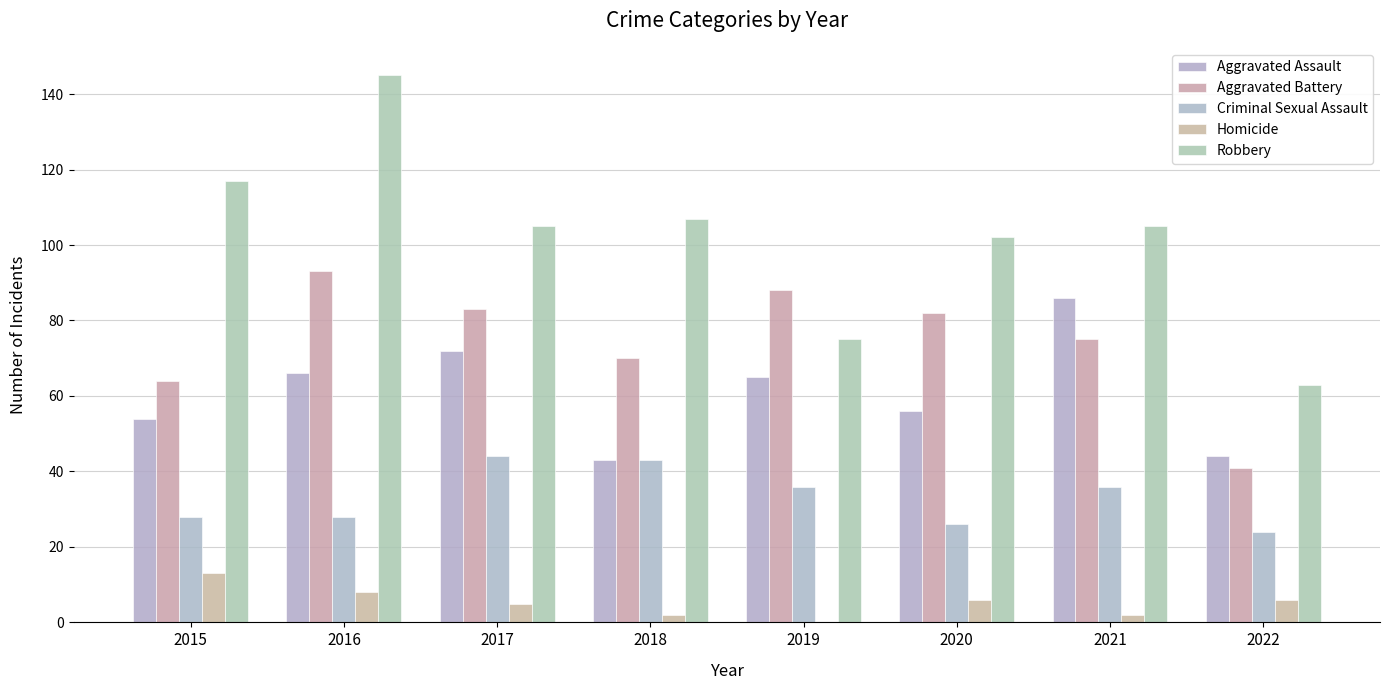

Which series has the largest range (max minus min)?

Robbery